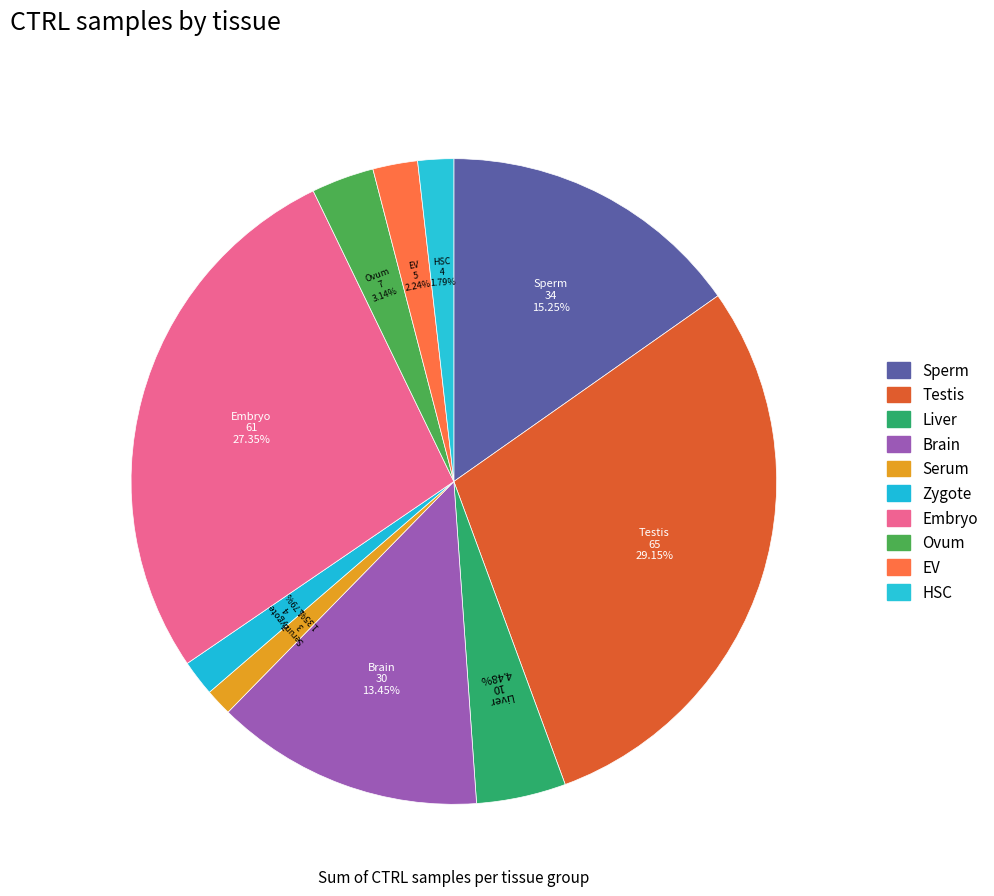

How many slices are in this pie chart?

10